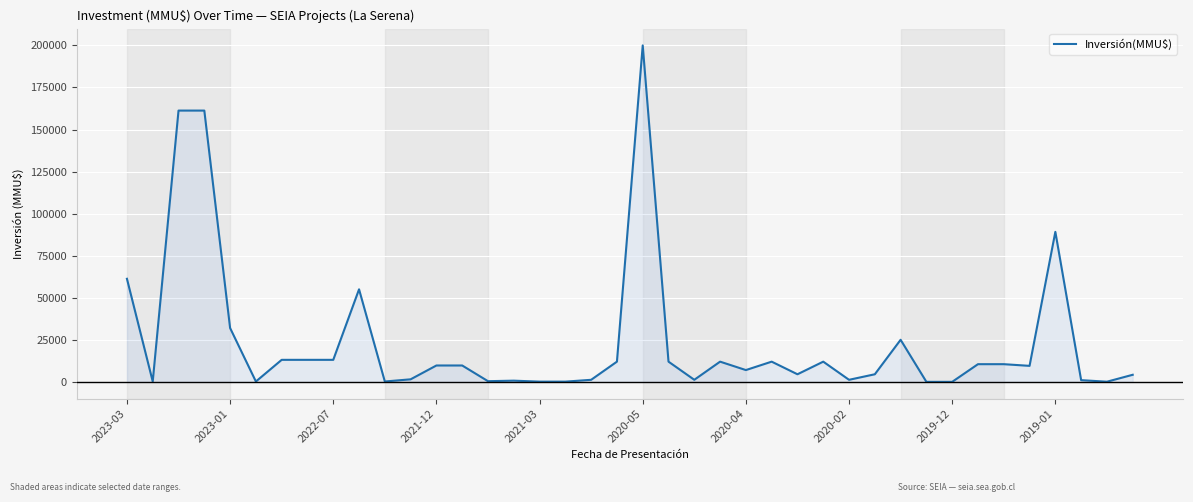

What is the difference between the maximum and minimum values?

200000